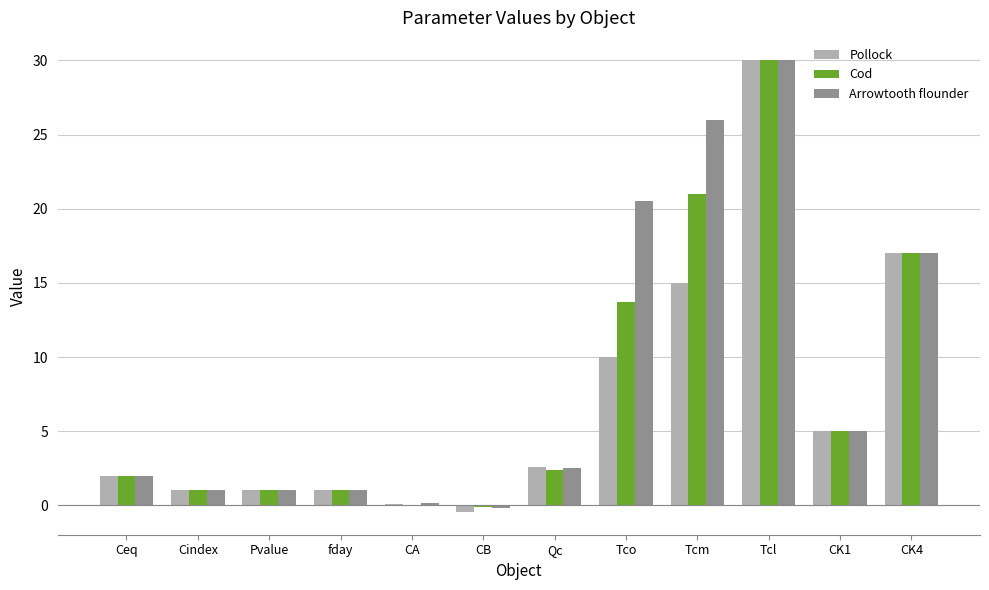

Which series changed the most between Pvalue and Tcm?

Arrowtooth flounder